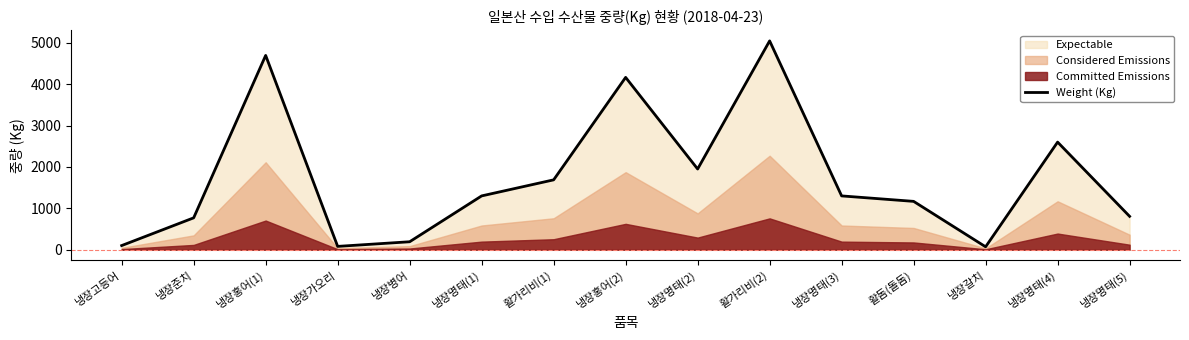

Is it true that the value at 냉장명태(4) is 1095?

False